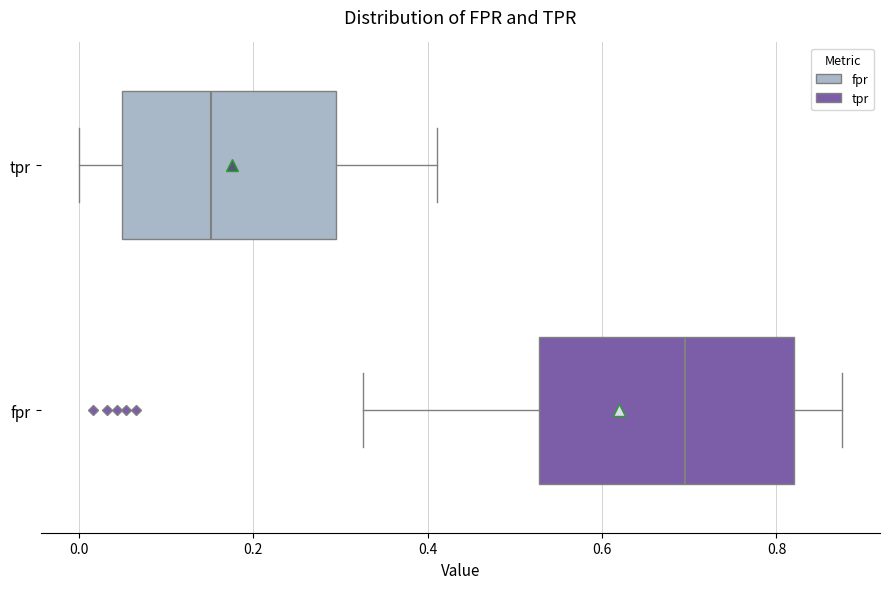

Which box's median line is the furthest to the left?

tpr